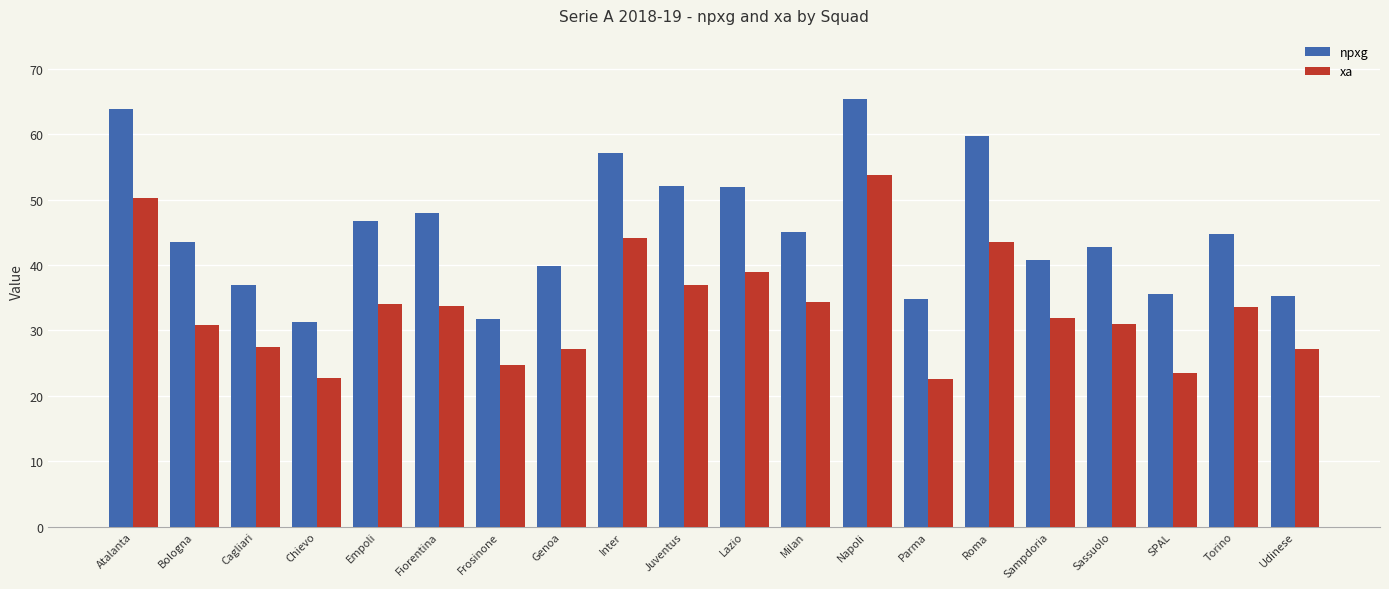

Which series has the largest range (max minus min)?

npxg